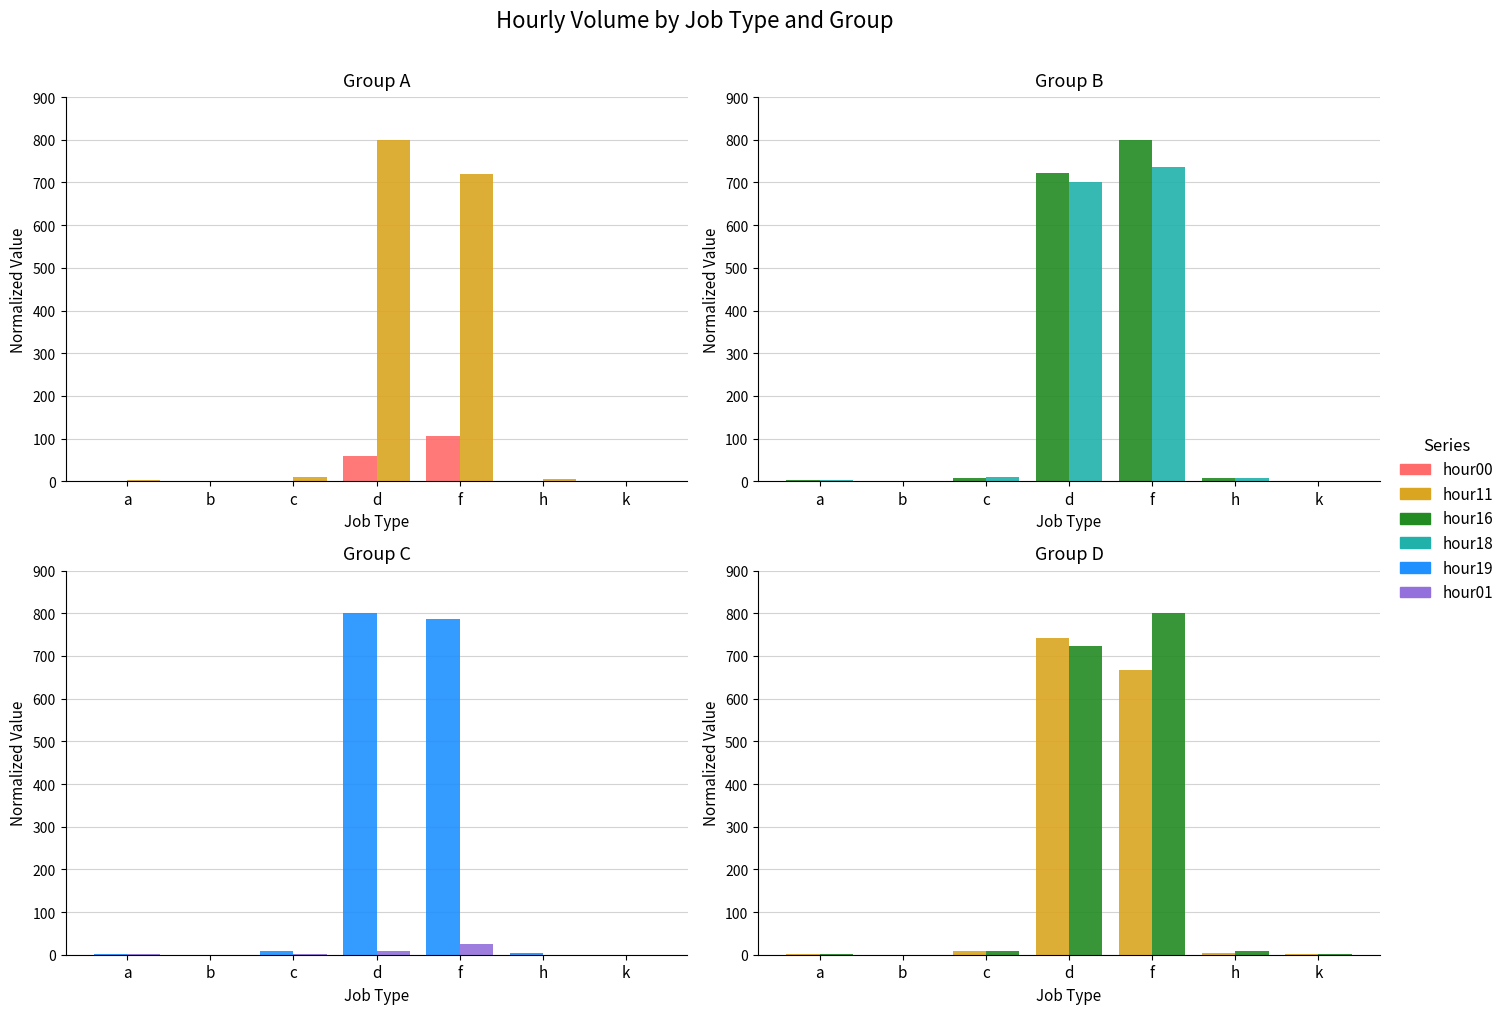

Which series has the widest spread of values?

hour19